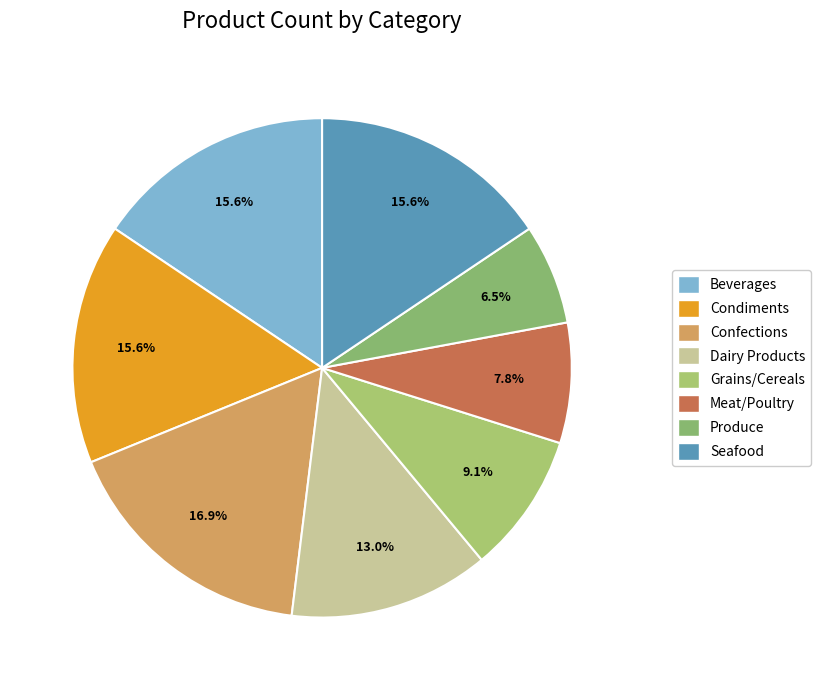

The Dairy Products slice represents 28% of the pie. True or false?

False